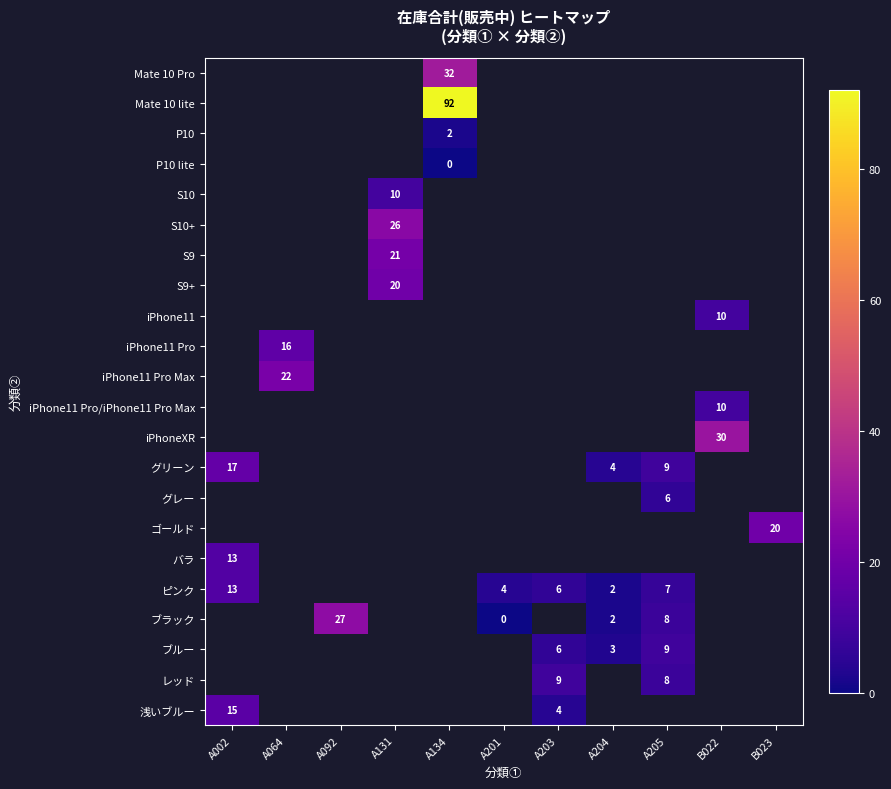

Is it true that ゴールド equals 27 at B023?

False